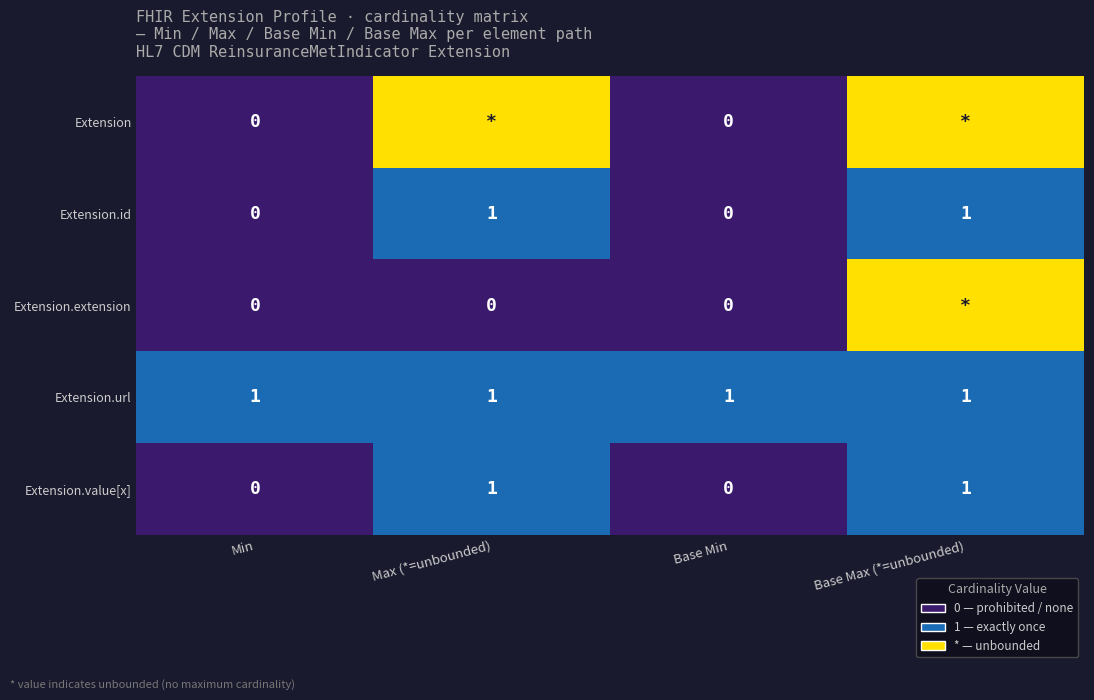

What is the greatest value displayed?

2